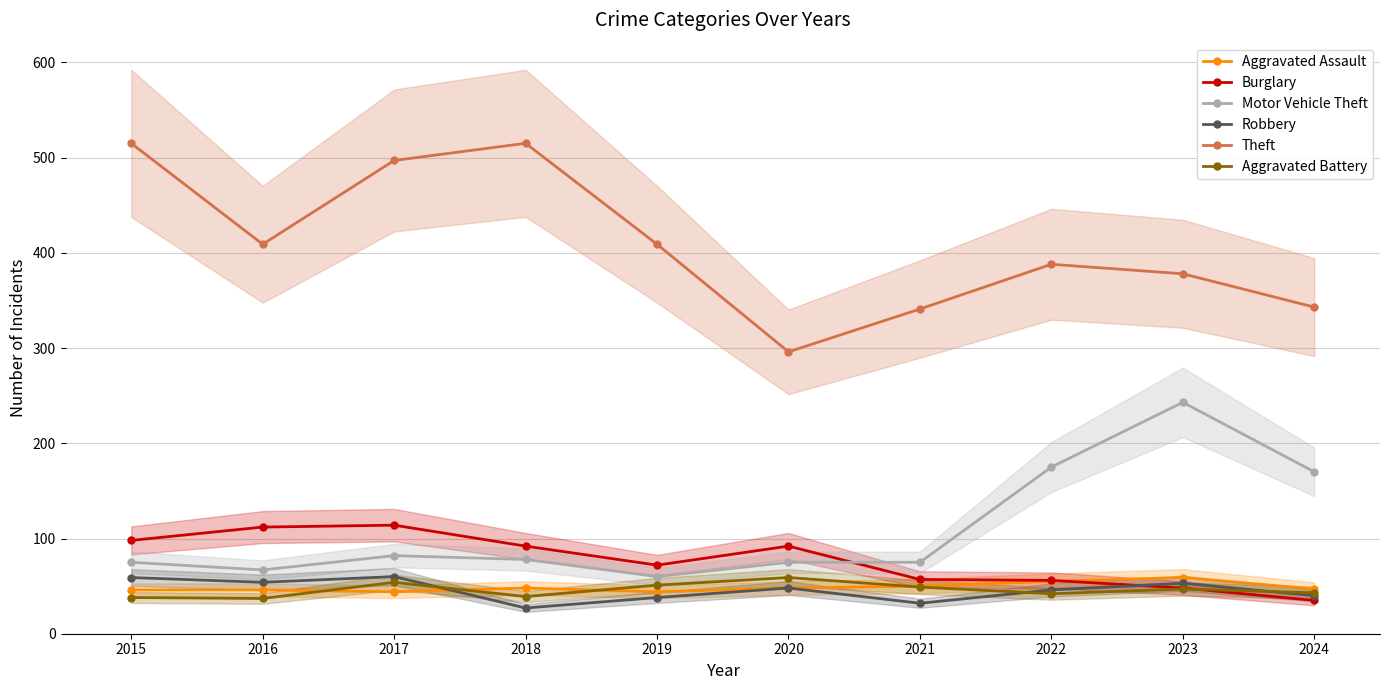

Reading right to left, transcribe all the data shown in this chart.

Aggravated Assault: 2024=47	2023=59	2022=55	2021=50	2020=48	2019=44	2018=48	2017=44	2016=46	2015=46
Burglary: 2024=35	2023=48	2022=56	2021=57	2020=92	2019=72	2018=92	2017=114	2016=112	2015=98
Motor Vehicle Theft: 2024=170	2023=243	2022=175	2021=75	2020=75	2019=60	2018=78	2017=82	2016=67	2015=75
Robbery: 2024=40	2023=53	2022=46	2021=32	2020=48	2019=38	2018=27	2017=60	2016=54	2015=59
Theft: 2024=343	2023=378	2022=388	2021=341	2020=296	2019=409	2018=515	2017=497	2016=409	2015=515
Aggravated Battery: 2024=43	2023=47	2022=42	2021=49	2020=59	2019=51	2018=39	2017=54	2016=37	2015=38